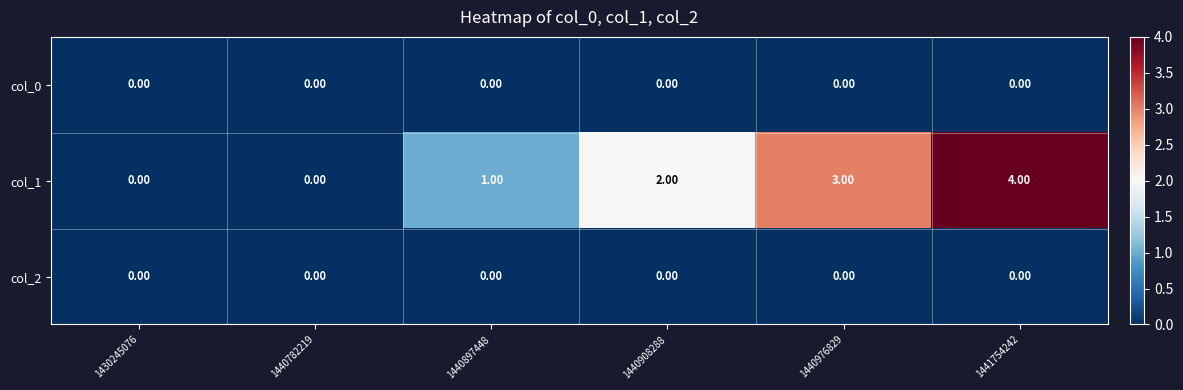

At which category is the sum across all series the highest?

1441754242